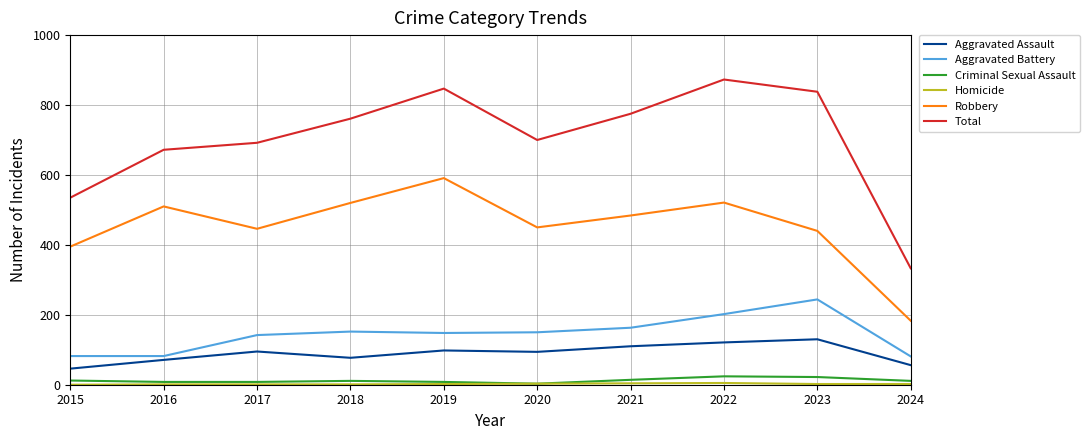

What is the difference between the second highest and minimum values in the Aggravated Battery series?

121